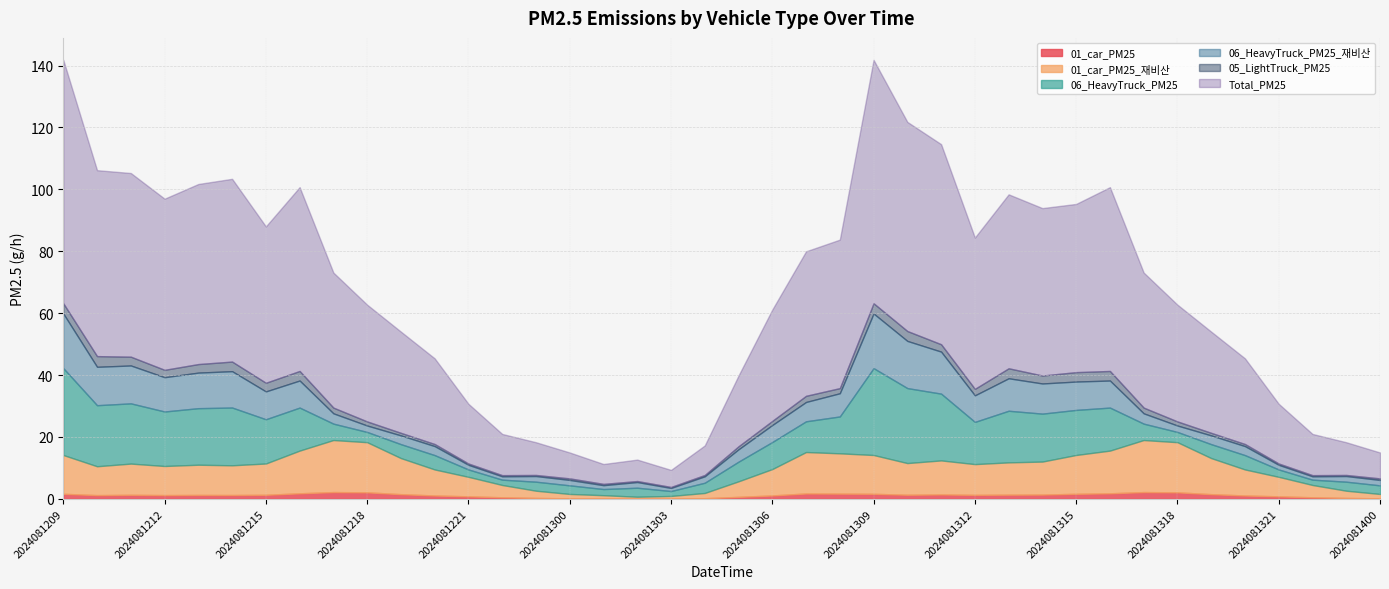

Reading right to left, list all the values displayed in this chart.

01_car_PM25: 2024081400=0.2	2024081323=0.3	2024081322=0.5	2024081321=0.8	2024081320=1.1	2024081319=1.5	2024081318=2.1	2024081317=2.2	2024081316=1.8	2024081315=1.6	2024081314=1.4	2024081313=1.4	2024081312=1.3	2024081311=1.4	2024081310=1.3	2024081309=1.6	2024081308=1.7	2024081307=1.8	2024081306=1.1	2024081305=0.7	2024081304=0.2	2024081303=0.1	2024081302=0.1	2024081301=0.1	2024081300=0.2	2024081223=0.3	2024081222=0.5	2024081221=0.8	2024081220=1.1	2024081219=1.5	2024081218=2.1	2024081217=2.2	2024081216=1.8	2024081215=1.3	2024081214=1.3	2024081213=1.3	2024081212=1.2	2024081211=1.3	2024081210=1.2	2024081209=1.6
01_car_PM25_재비산: 2024081400=1.4	2024081323=2.3	2024081322=4.0	2024081321=6.3	2024081320=8.4	2024081319=11.7	2024081318=16.2	2024081317=16.8	2024081316=13.8	2024081315=12.5	2024081314=10.7	2024081313=10.4	2024081312=9.9	2024081311=11.0	2024081310=10.2	2024081309=12.5	2024081308=13.0	2024081307=13.4	2024081306=8.5	2024081305=5.0	2024081304=1.7	2024081303=0.8	2024081302=0.6	2024081301=1.1	2024081300=1.4	2024081223=2.3	2024081222=4.0	2024081221=6.3	2024081220=8.4	2024081219=11.7	2024081218=16.2	2024081217=16.8	2024081216=13.8	2024081215=10.1	2024081214=9.6	2024081213=9.8	2024081212=9.4	2024081211=10.1	2024081210=9.3	2024081209=12.5
06_HeavyTruck_PM25: 2024081400=2.8	2024081323=2.9	2024081322=1.7	2024081321=2.4	2024081320=4.6	2024081319=4.5	2024081318=3.3	2024081317=5.3	2024081316=13.9	2024081315=14.6	2024081314=15.5	2024081313=16.7	2024081312=13.6	2024081311=21.6	2024081310=24.2	2024081309=28.1	2024081308=11.9	2024081307=9.9	2024081306=8.7	2024081305=6.4	2024081304=3.3	2024081303=1.6	2024081302=2.9	2024081301=2.0	2024081300=2.8	2024081223=2.9	2024081222=1.7	2024081221=2.4	2024081220=4.6	2024081219=4.5	2024081218=3.3	2024081217=5.3	2024081216=13.9	2024081215=14.3	2024081214=18.7	2024081213=18.3	2024081212=17.6	2024081211=19.5	2024081210=19.7	2024081209=28.1
06_HeavyTruck_PM25_재비산: 2024081400=1.7	2024081323=1.8	2024081322=1.1	2024081321=1.5	2024081320=2.9	2024081319=2.8	2024081318=2.1	2024081317=3.3	2024081316=8.7	2024081315=9.2	2024081314=9.7	2024081313=10.5	2024081312=8.6	2024081311=13.6	2024081310=15.2	2024081309=17.7	2024081308=7.5	2024081307=6.2	2024081306=5.5	2024081305=4.0	2024081304=2.1	2024081303=1.0	2024081302=1.8	2024081301=1.2	2024081300=1.7	2024081223=1.8	2024081222=1.1	2024081221=1.5	2024081220=2.9	2024081219=2.8	2024081218=2.1	2024081217=3.3	2024081216=8.7	2024081215=9.0	2024081214=11.7	2024081213=11.5	2024081212=11.1	2024081211=12.2	2024081210=12.4	2024081209=17.7
05_LightTruck_PM25: 2024081400=0.5	2024081323=0.3	2024081322=0.4	2024081321=0.4	2024081320=0.7	2024081319=0.8	2024081318=1.3	2024081317=1.9	2024081316=3.1	2024081315=3.0	2024081314=2.6	2024081313=3.2	2024081312=2.1	2024081311=2.4	2024081310=3.2	2024081309=3.3	2024081308=1.7	2024081307=2.0	2024081306=1.3	2024081305=1.0	2024081304=0.4	2024081303=0.3	2024081302=0.3	2024081301=0.4	2024081300=0.5	2024081223=0.3	2024081222=0.4	2024081221=0.4	2024081220=0.7	2024081219=0.8	2024081218=1.3	2024081217=1.9	2024081216=3.1	2024081215=2.8	2024081214=3.1	2024081213=2.8	2024081212=2.4	2024081211=2.8	2024081210=3.4	2024081209=3.3
Total_PM25: 2024081400=8.4	2024081323=10.6	2024081322=13.3	2024081321=19.3	2024081320=27.7	2024081319=32.7	2024081318=37.7	2024081317=43.6	2024081316=59.4	2024081315=54.3	2024081314=54.1	2024081313=56.2	2024081312=48.9	2024081311=64.6	2024081310=67.6	2024081309=78.6	2024081308=48.0	2024081307=46.7	2024081306=36.0	2024081305=22.9	2024081304=9.5	2024081303=5.5	2024081302=6.9	2024081301=6.4	2024081300=8.4	2024081223=10.6	2024081222=13.3	2024081221=19.3	2024081220=27.7	2024081219=32.7	2024081218=37.7	2024081217=43.6	2024081216=59.4	2024081215=50.5	2024081214=59.0	2024081213=58.2	2024081212=55.3	2024081211=59.3	2024081210=60.1	2024081209=78.6